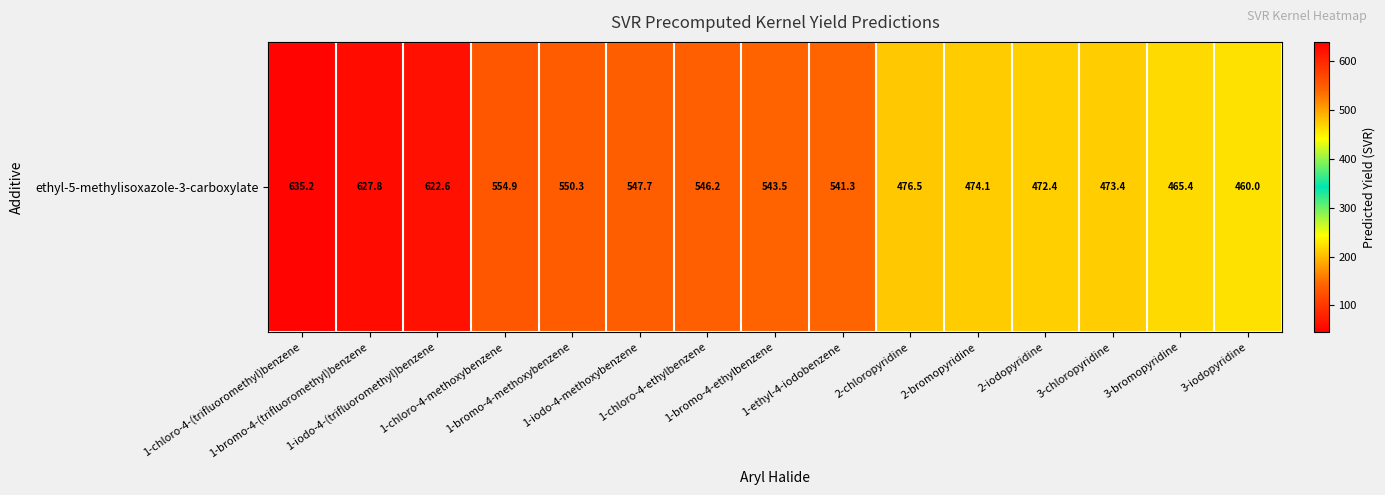

At which category does the chart reach its peak across all series?

1-chloro-4-(trifluoromethyl)benzene